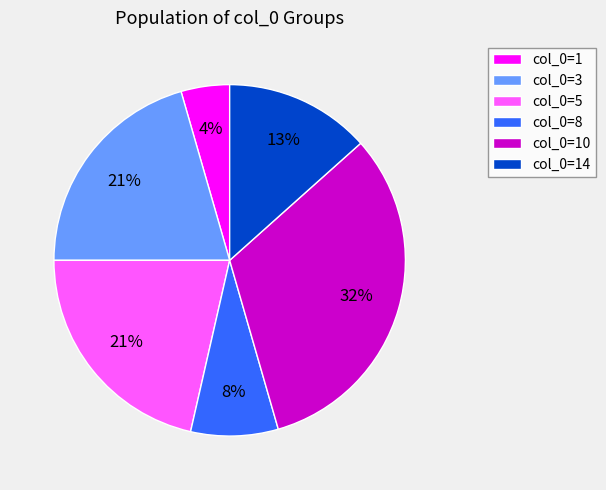

Which category has the smallest portion of the pie?

col_0=1